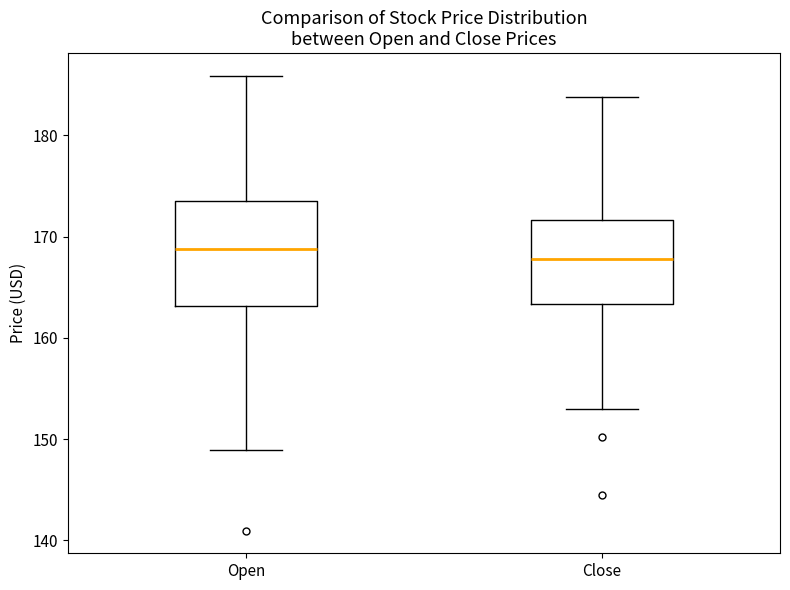

Comparing the boxes themselves (not the whiskers), which one is the tallest?

Open